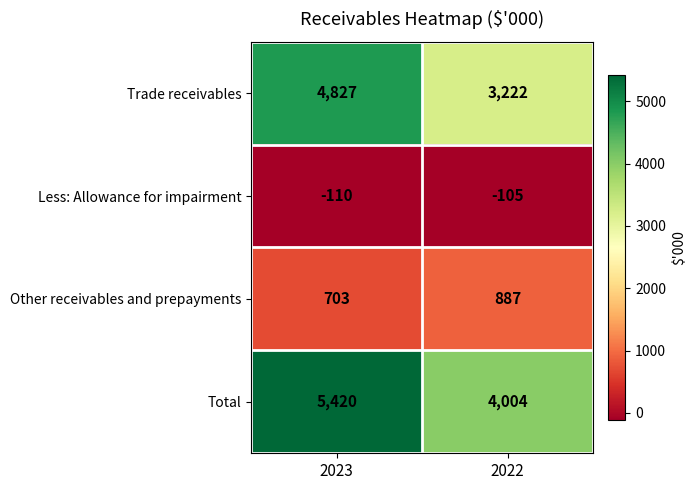

At which category is the sum across all series the highest?

2023